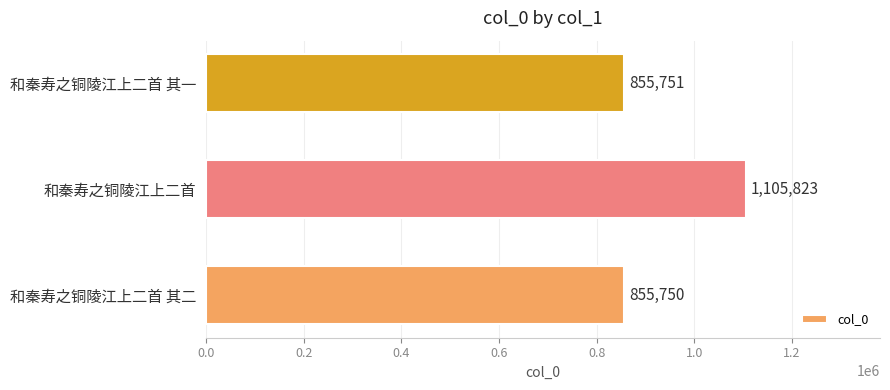

Rank the categories by value from highest to lowest.

和秦寿之铜陵江上二首, 和秦寿之铜陵江上二首 其一, 和秦寿之铜陵江上二首 其二